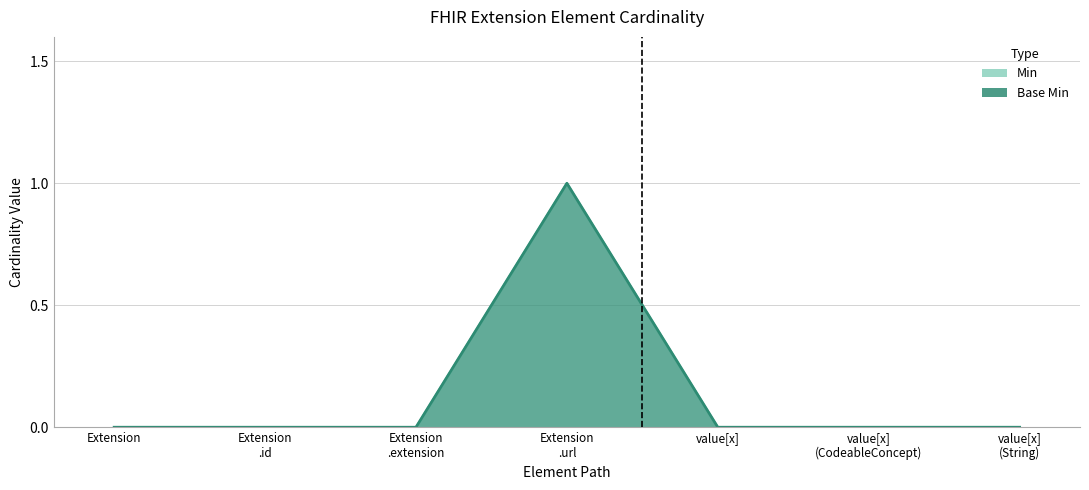

True or false: Base Min and Min intersect in this chart.

False